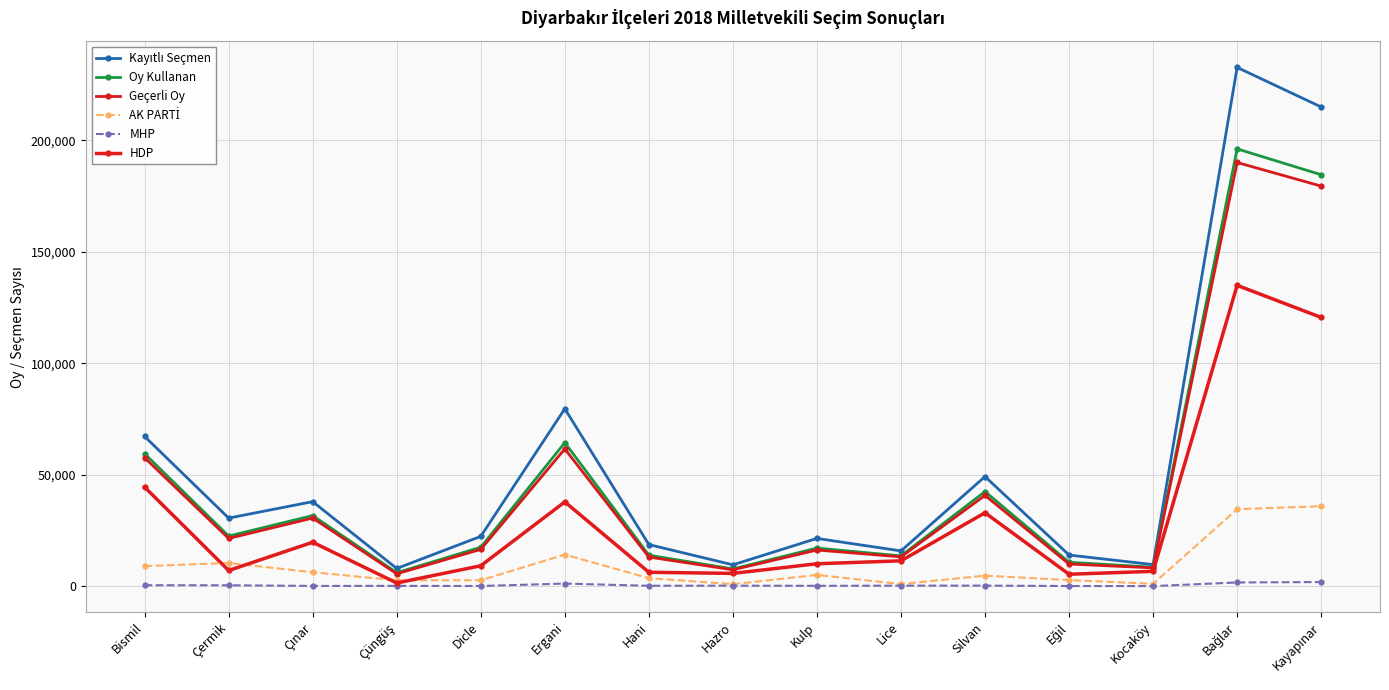

How many lines are shown in the chart?

6